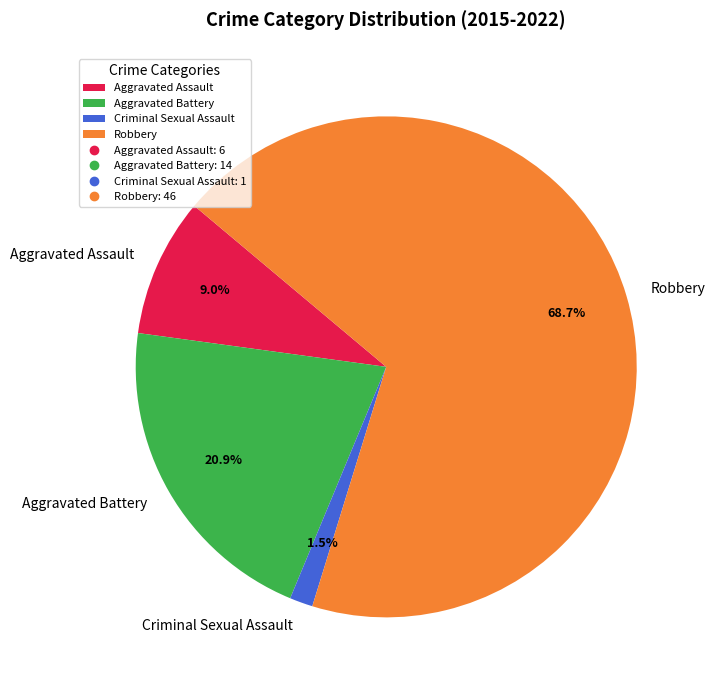

Between Robbery and Aggravated Assault, which is larger?

Robbery